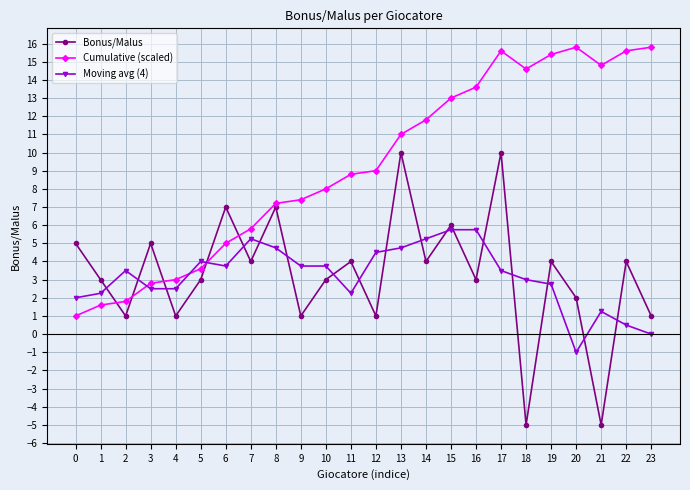

What is the difference between the Bonus/Malus values at 11 and 10?

1.0